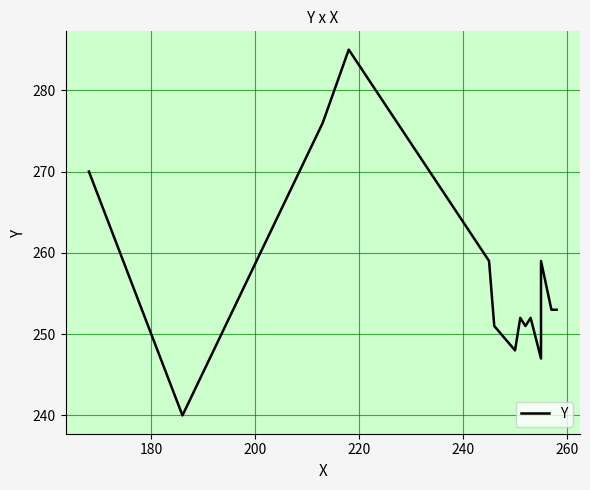

Reading right to left, extract all data points from this chart.

253	253	259	247	252	251	252	248	251	259	285	276	240	270